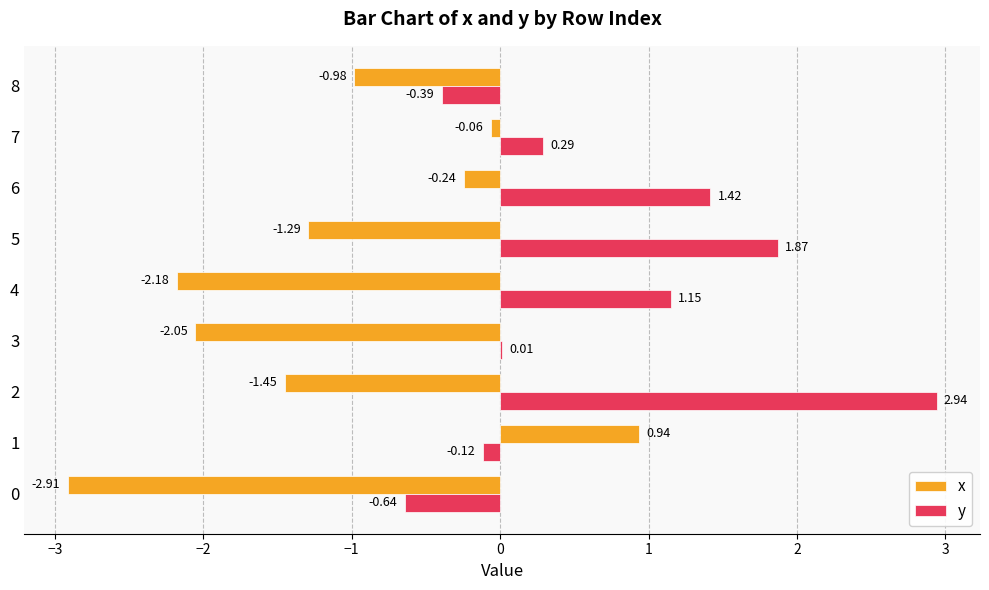

Is the value of y at 7 greater than the value of x at 8?

Yes